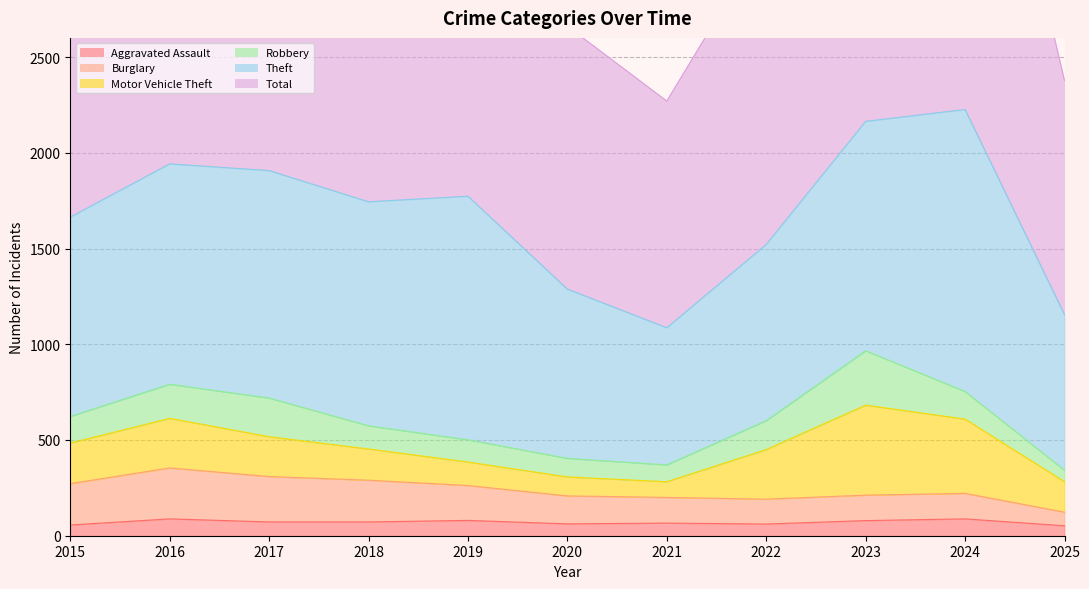

Is it true that Aggravated Assault equals 72 at 2017?

True